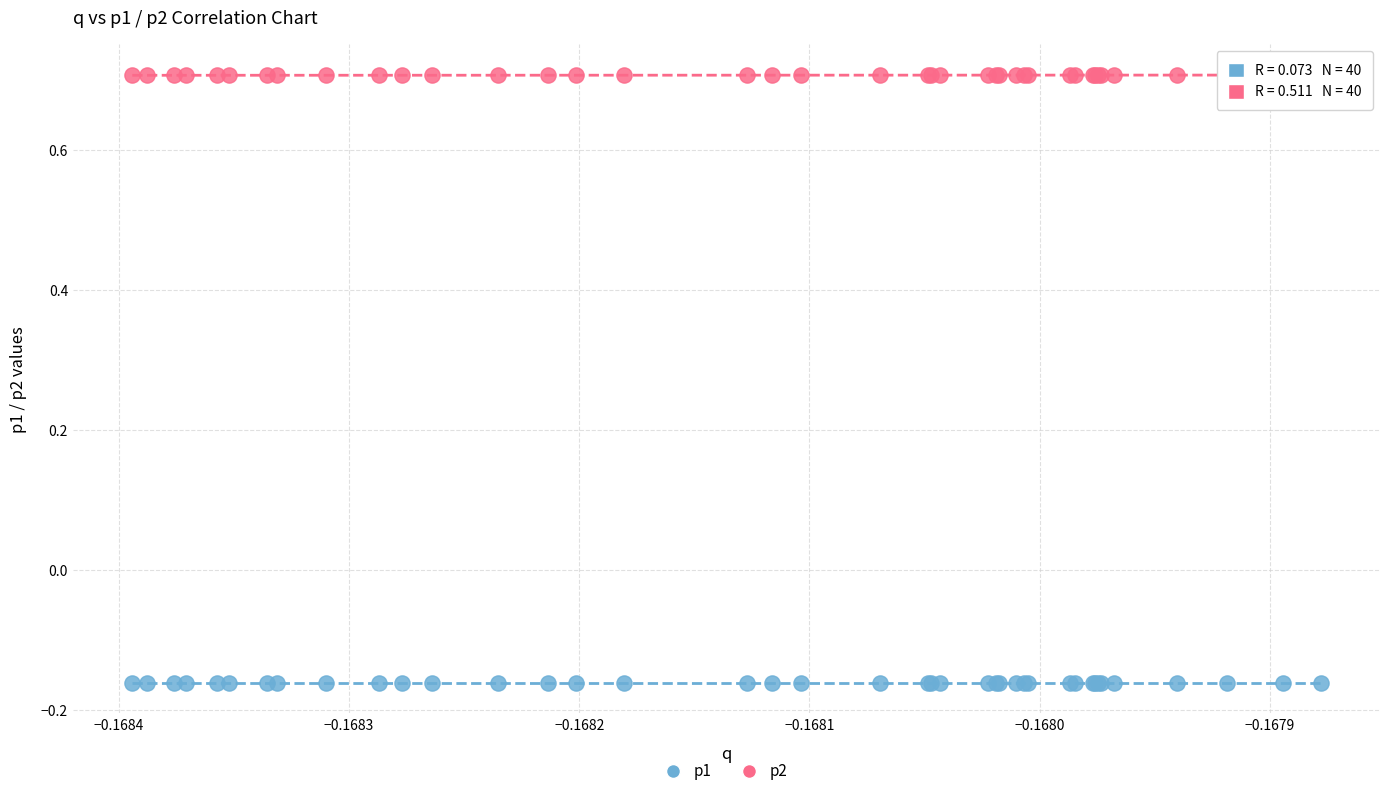

Which series contains the highest Y value?

p2